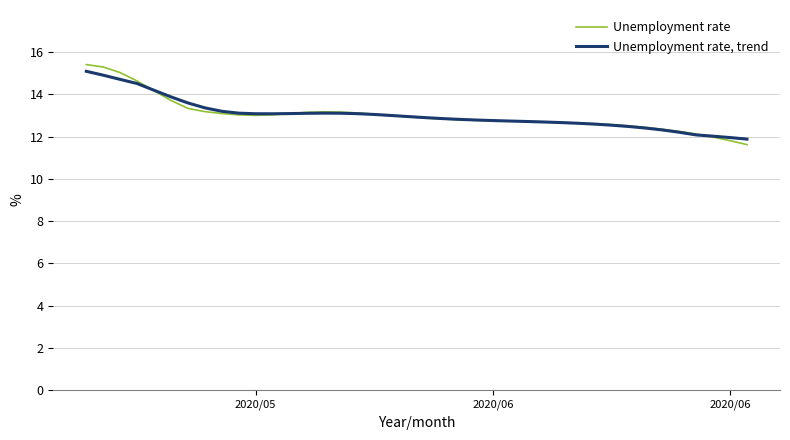

What is the average value of the Unemployment rate, trend series?

13.0